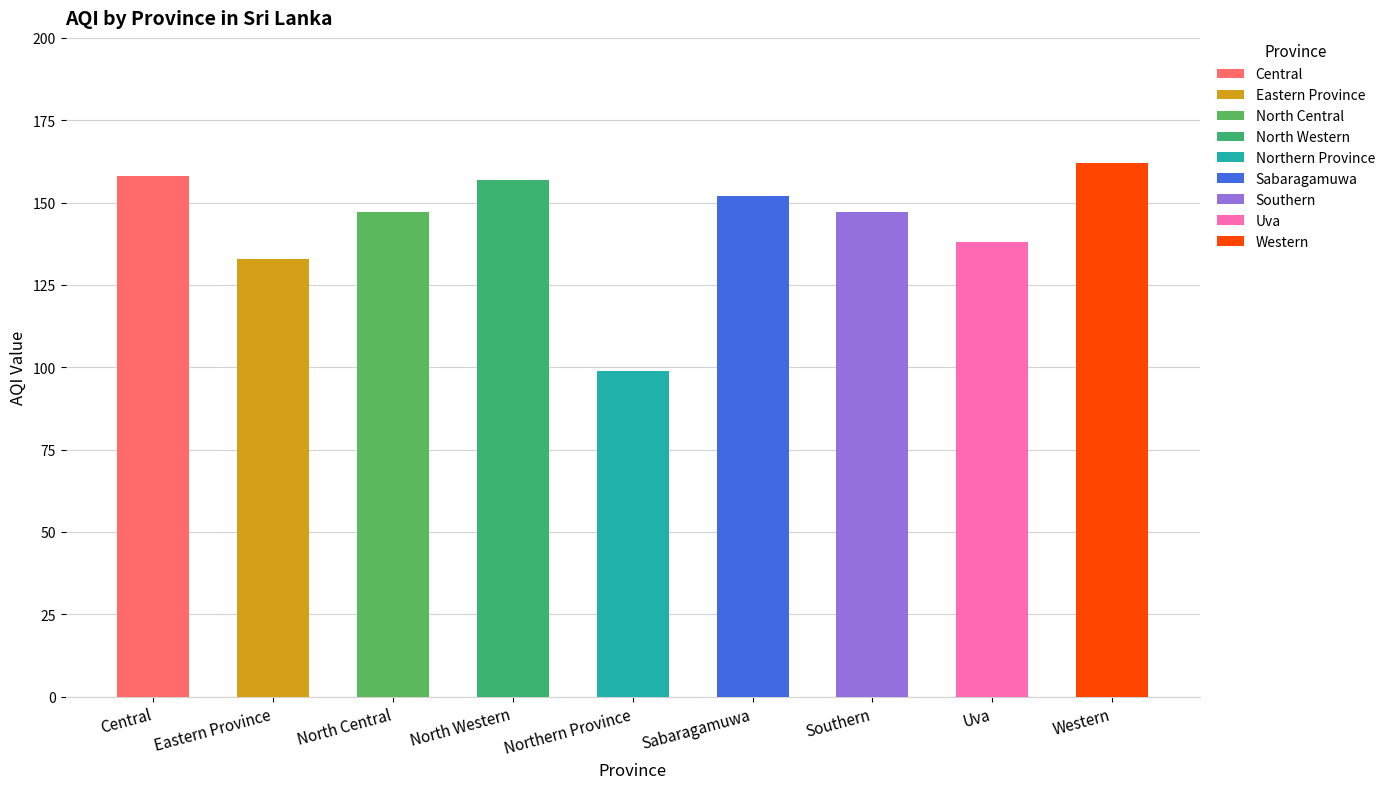

Reading left to right, transcribe all the data shown in this chart.

Central=158	Eastern Province=133	North Central=147	North Western=157	Northern Province=99	Sabaragamuwa=152	Southern=147	Uva=138	Western=162